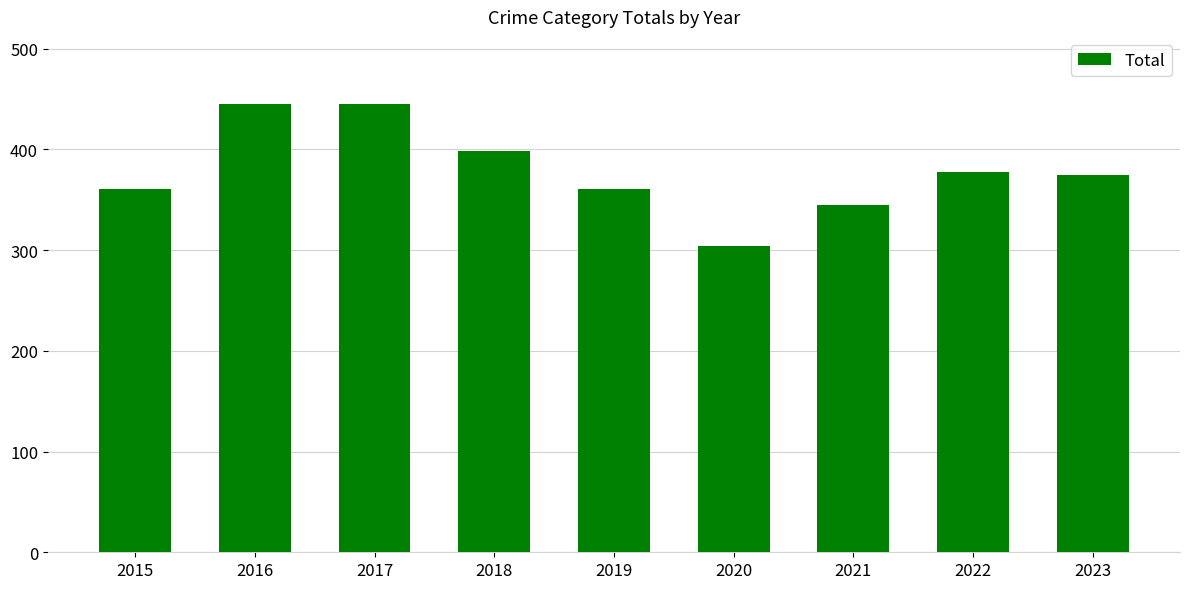

Reading left to right, extract all data points from this chart.

2015=361	2016=445	2017=445	2018=398	2019=361	2020=304	2021=345	2022=378	2023=375